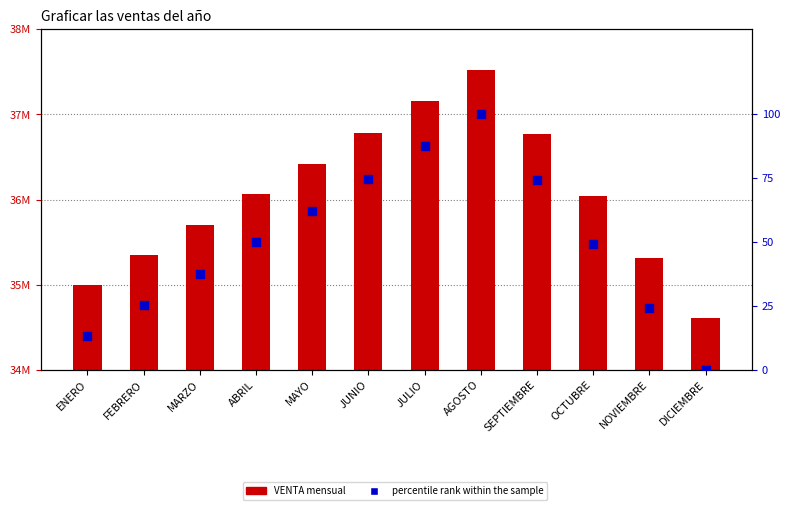

What is the total value across all series at MARZO?

35703537.5